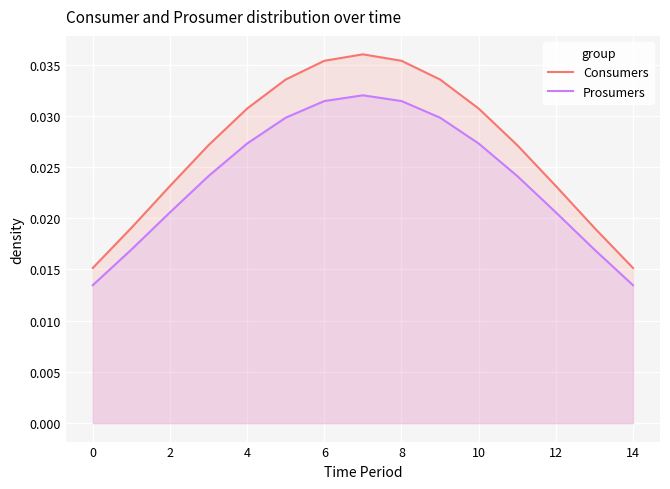

True or false: Consumers and Prosumers intersect in this chart.

False